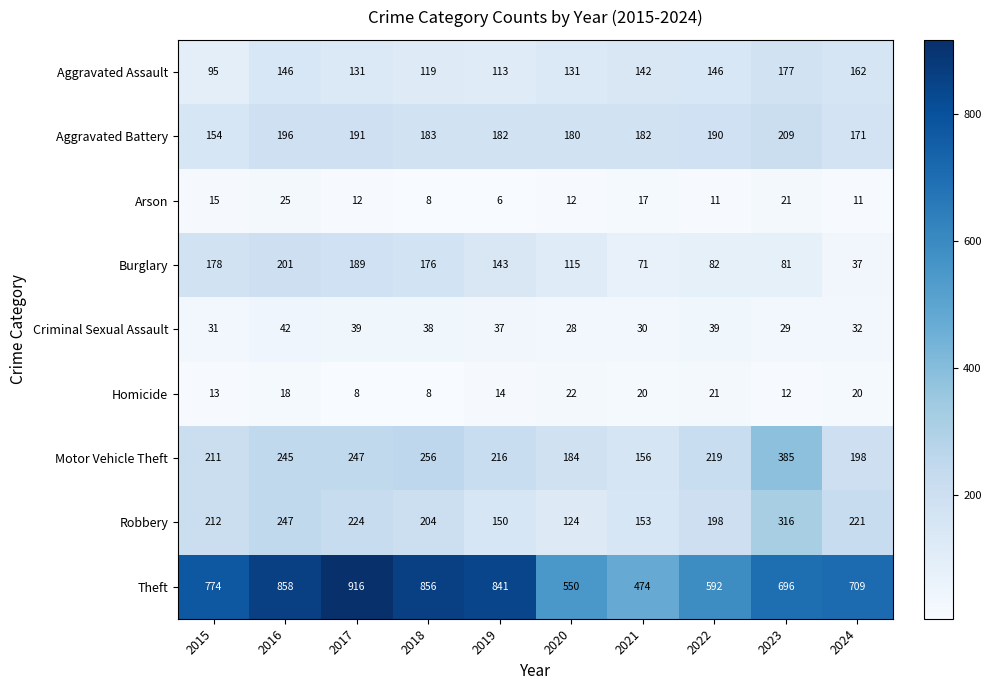

What is the maximum value shown in the chart?

916